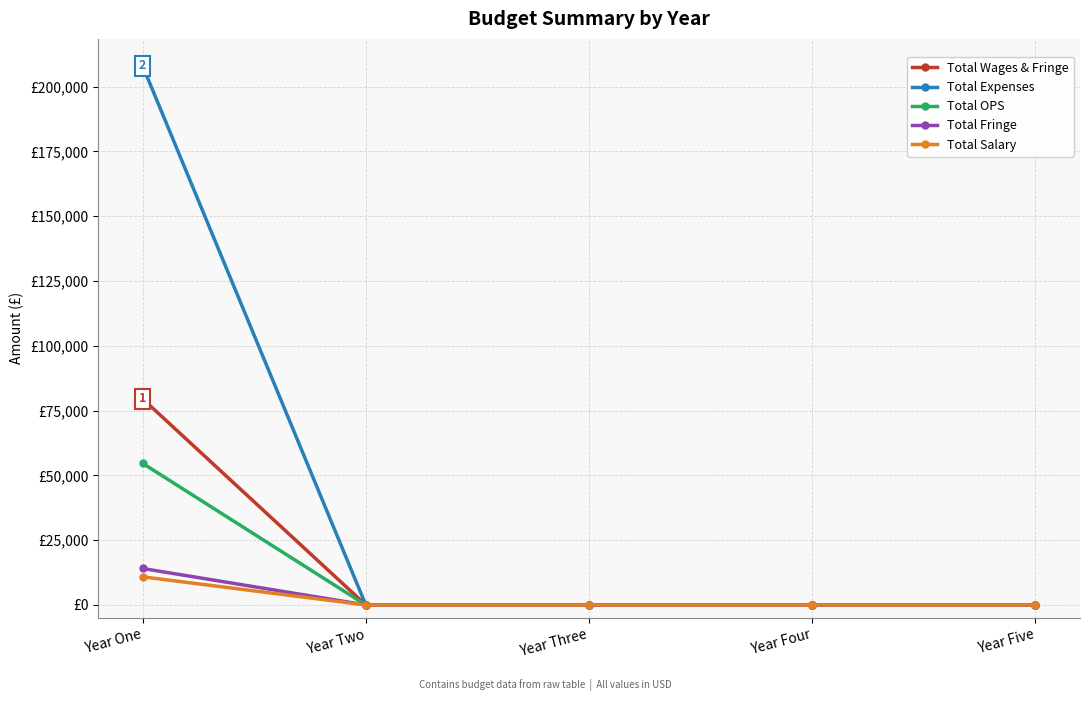

Is this an area chart (filled region under the line)?

No